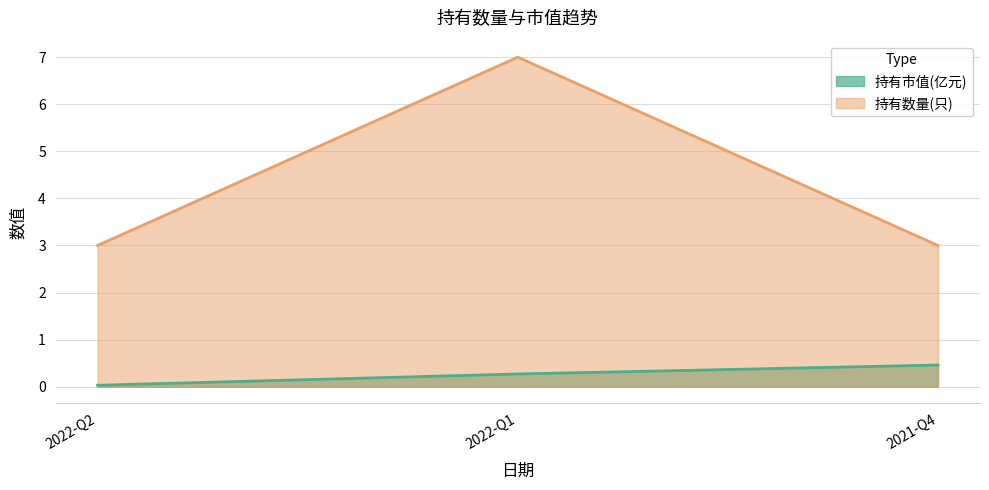

What is the value of the 持有市值(亿元) point at the 3rd from the left?

0.5